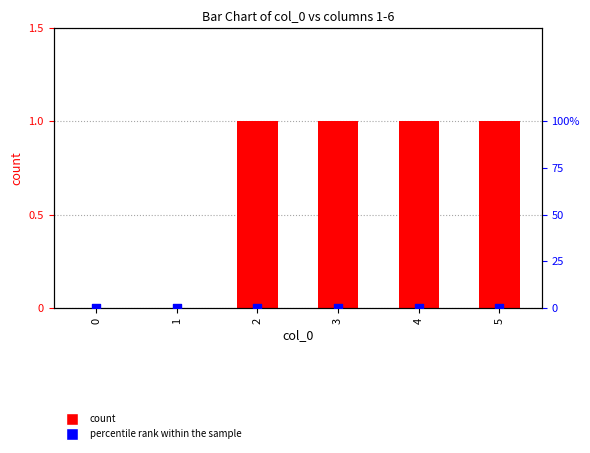

Which series has the largest Y range (max minus min)?

count